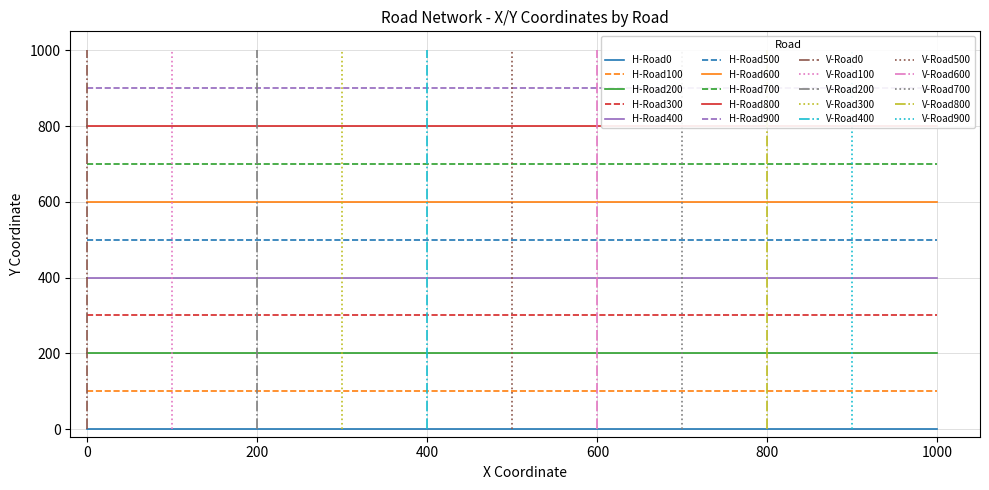

What is the value of the Horizontal Roads point at the 9th from the left?

800